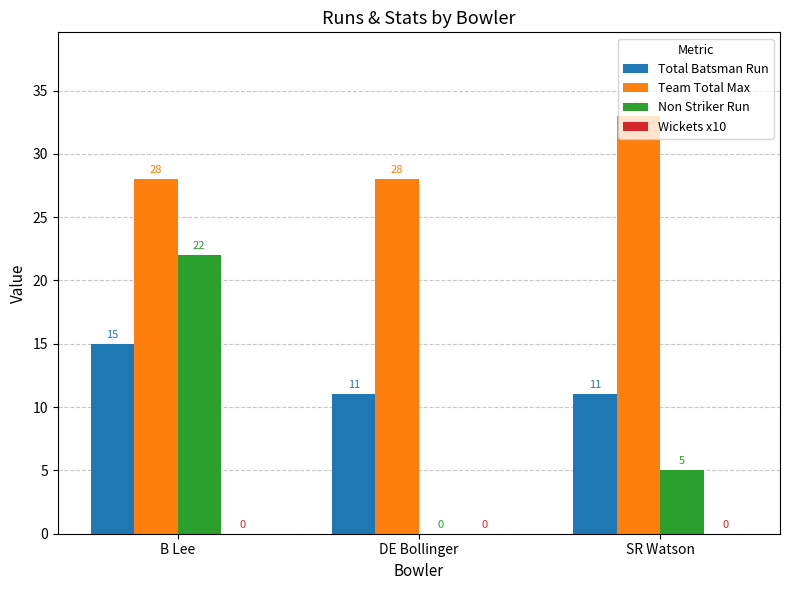

How many Non Striker Run values are between 0 and 22?

3